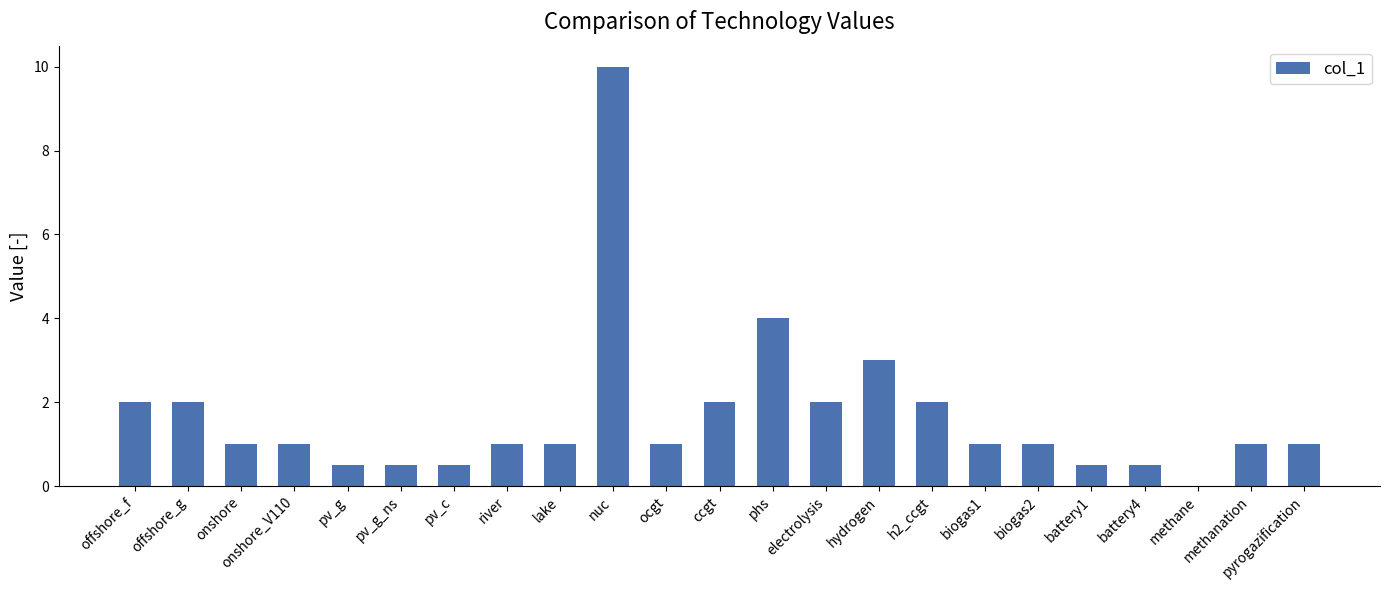

Which label corresponds to the largest value in the chart?

nuc